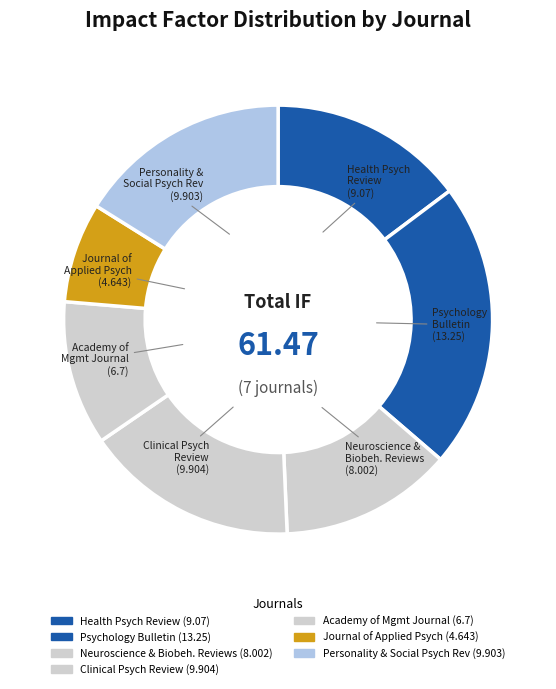

Between Journal of Applied Psych and Health Psych Review, which is larger?

Health Psych Review